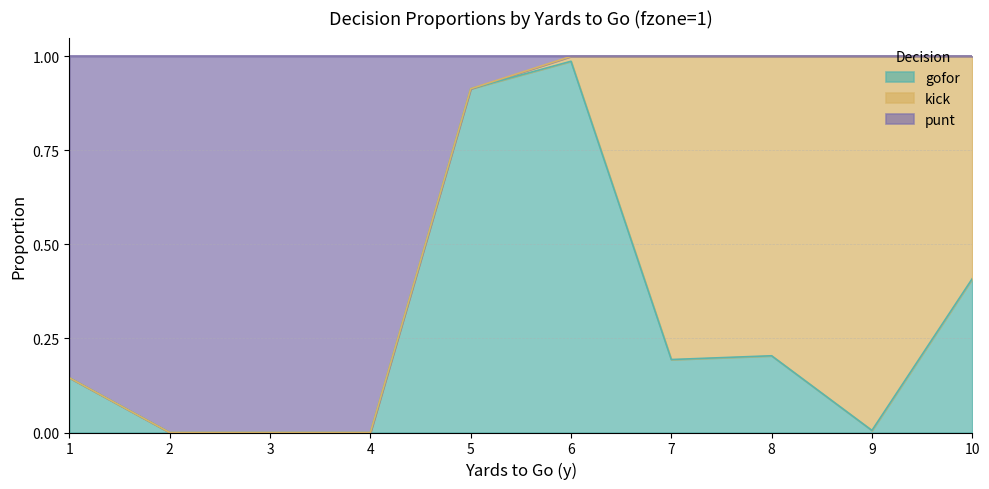

Rank the categories by gofor value from highest to lowest.

6, 5, 10, 8, 7, 1, 9, 2, 3, 4